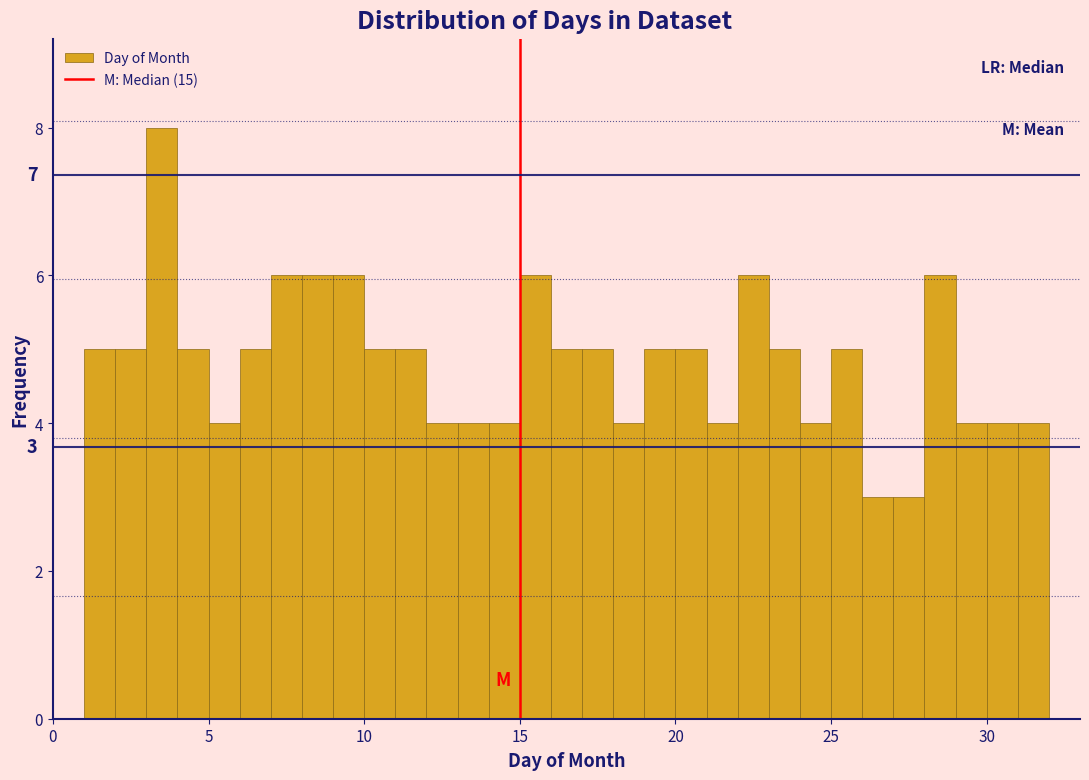

Around what value on the x-axis is the tallest bar? Give the approximate position of its centre, as read against the axis.

3.5